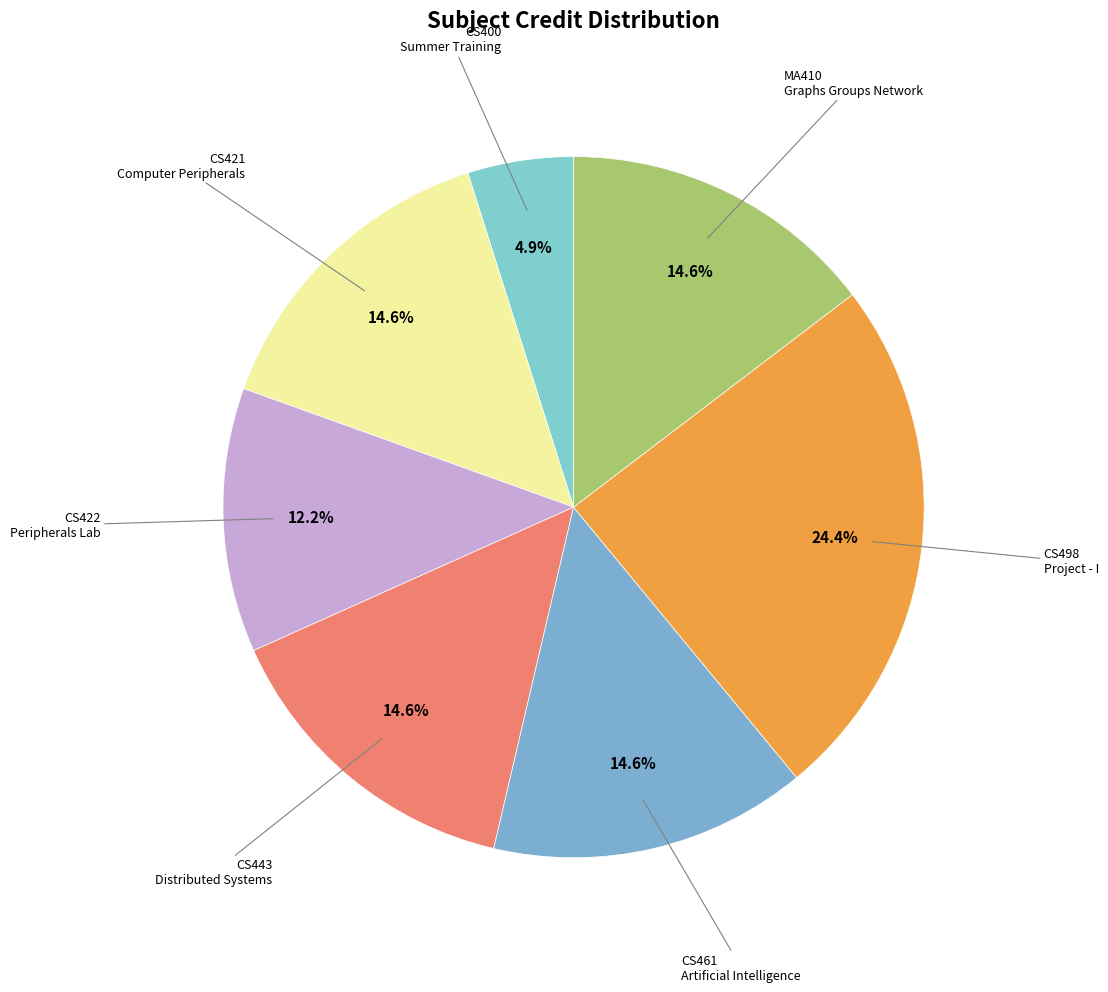

Rank the categories by value from highest to lowest.

CS498 Project - I, CS421 Computer Peripherals, CS443 Distributed Systems, CS461 Artificial Intelligence, MA410 Graphs Groups Network, CS422 Peripherals Lab, CS400 Summer Training